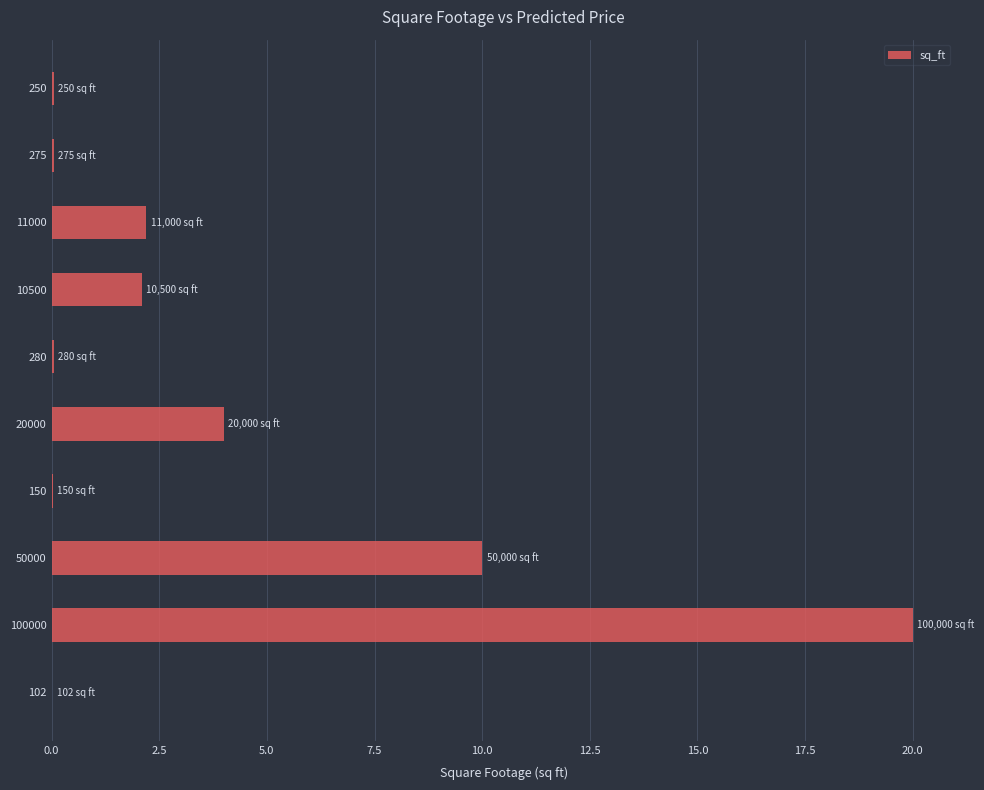

Which label corresponds to the largest value in the chart?

100000